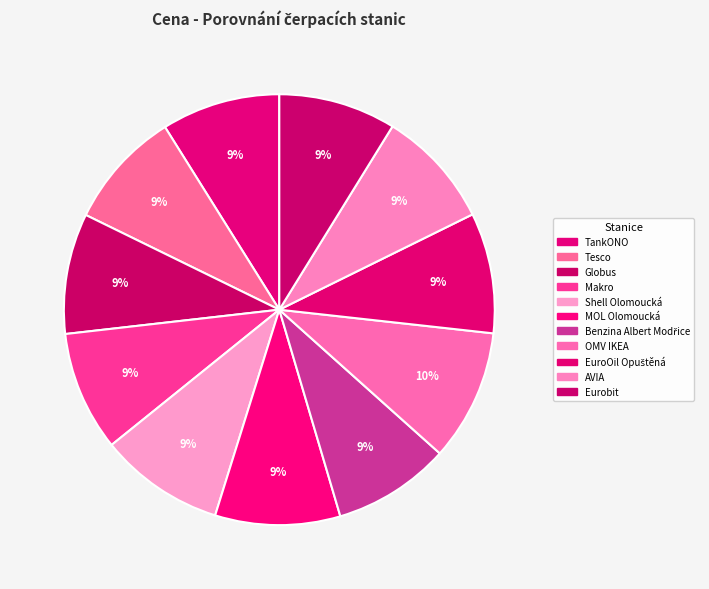

Count the number of slices in the pie.

11